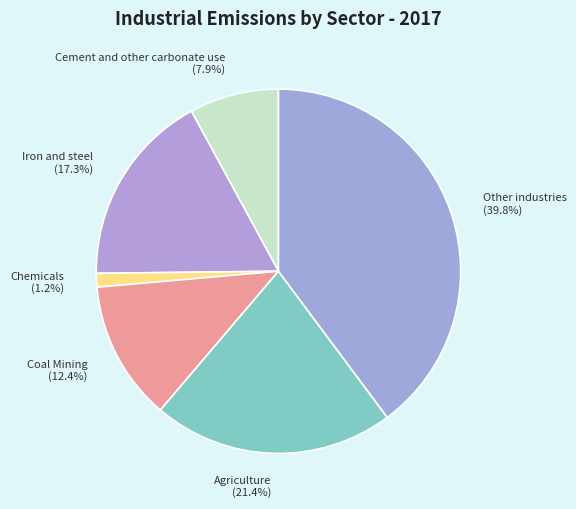

How many slices are in this pie chart?

6